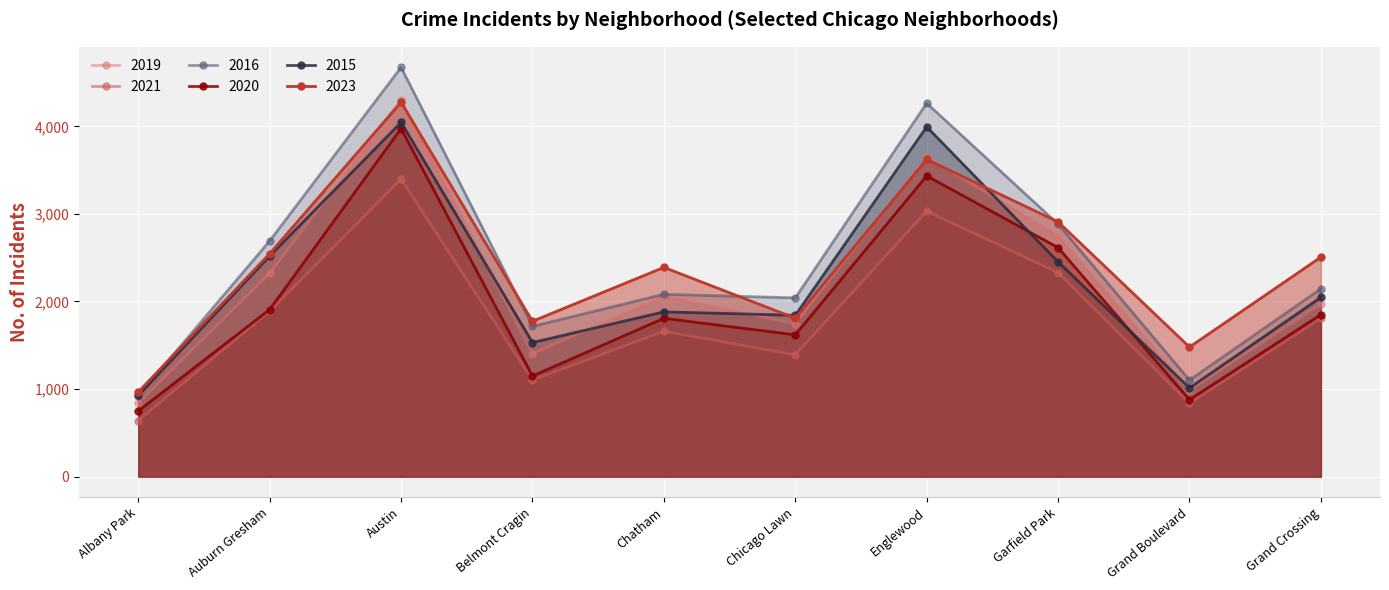

At which category is the sum across all series the highest?

Austin